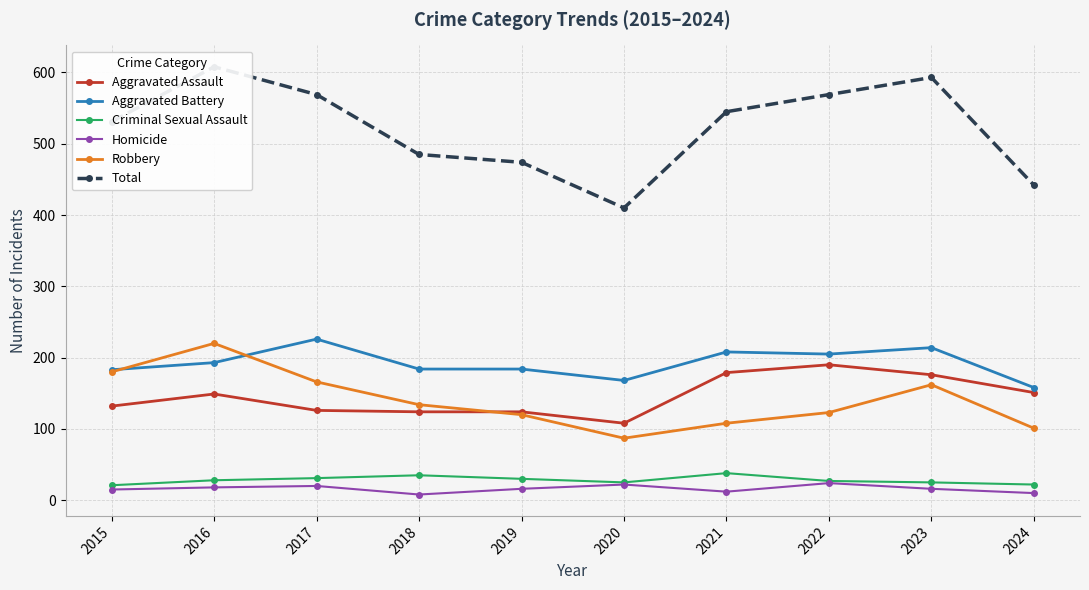

True or false: Homicide and Total intersect in this chart.

False